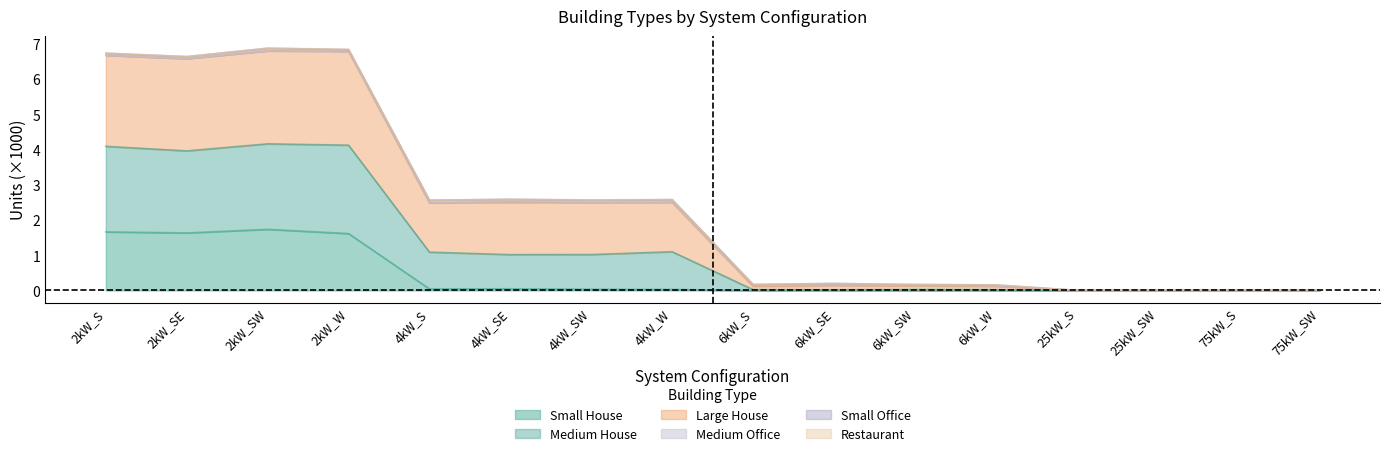

What is the highest value of the Small House series?

1.7